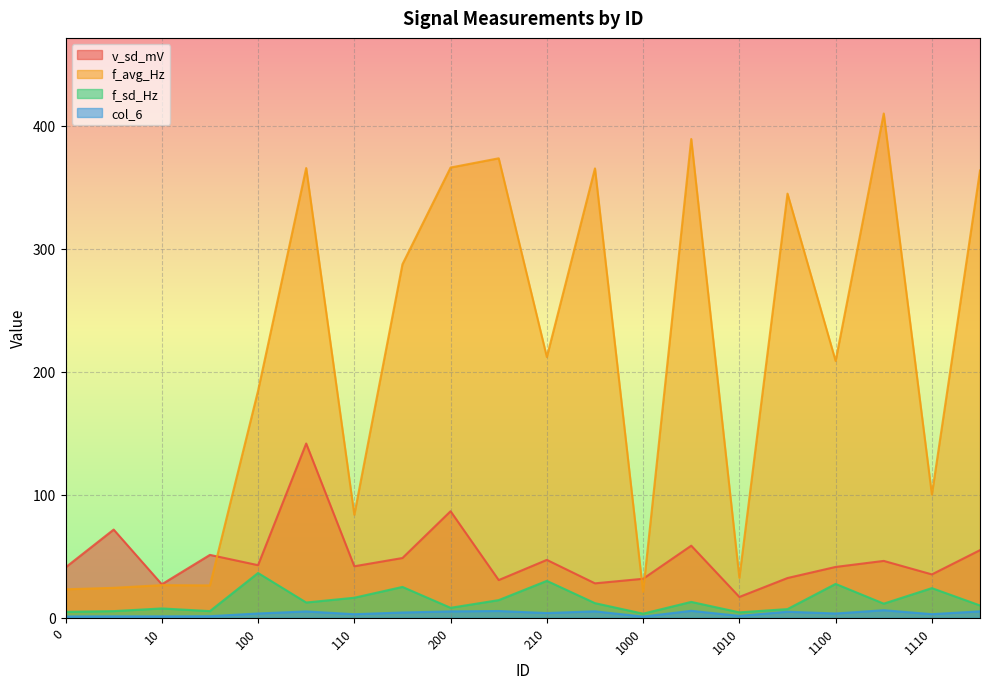

Which has a higher value, 110 or 200?

200